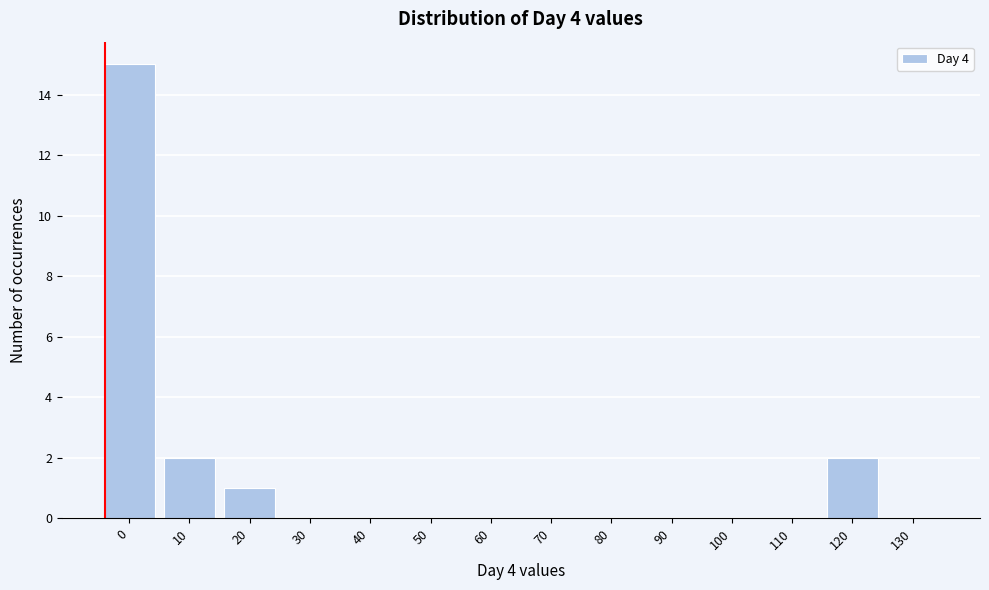

Reading left to right, transcribe all the data shown in this chart.

0=15	10=2	20=1	30=0	40=0	50=0	60=0	70=0	80=0	90=0	100=0	110=0	120=2	130=0